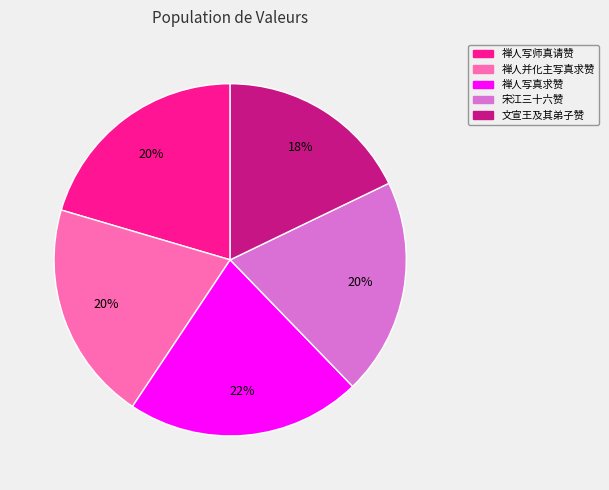

Is there any slice that represents more than half of the pie?

No